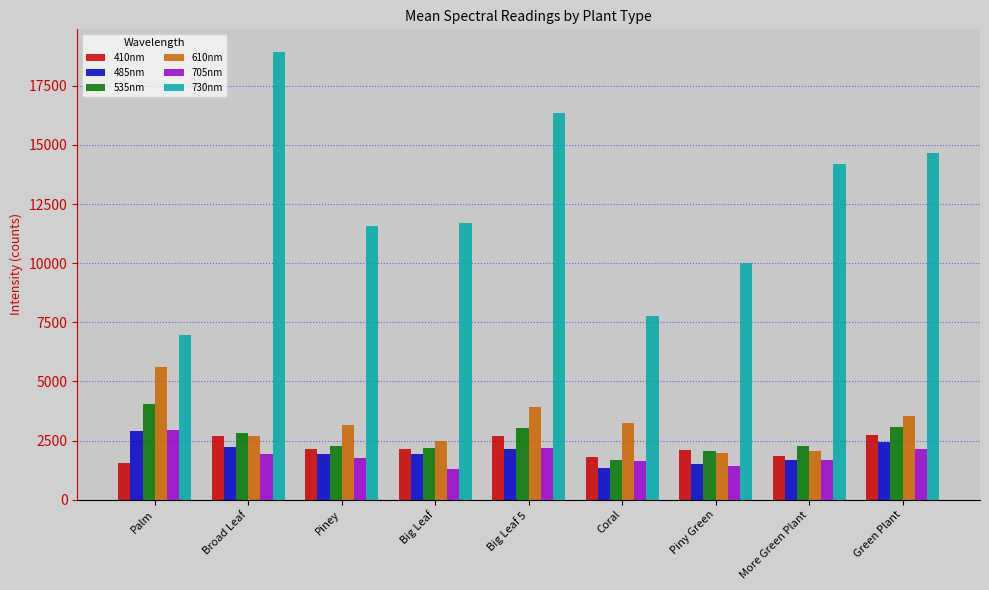

How many data points in 410nm are less than 2124?

4